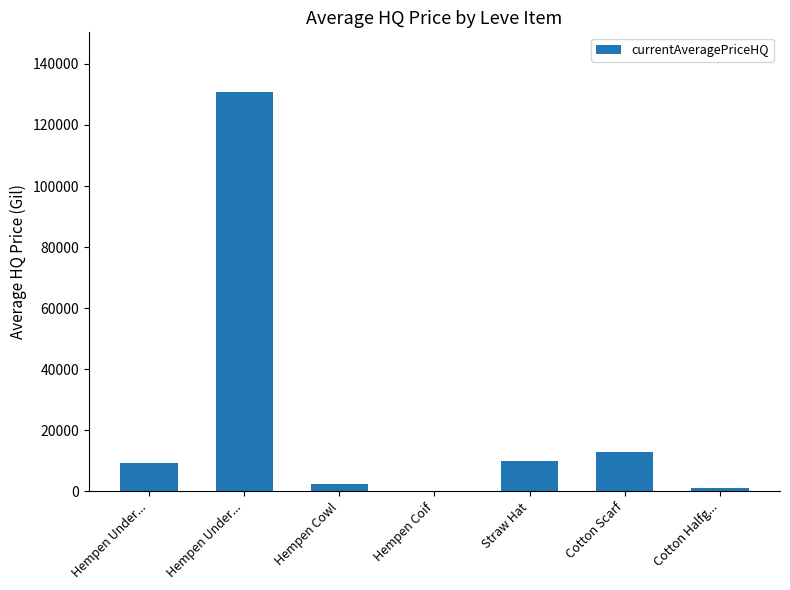

What is the difference between the values at Cotton Scarf and Straw Hat?

2999.0